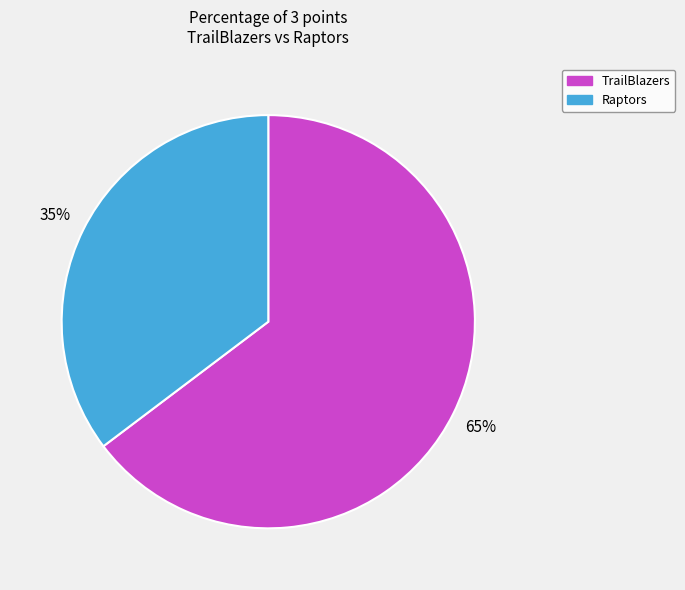

Do Raptors and TrailBlazers together represent more than half of the pie?

Yes